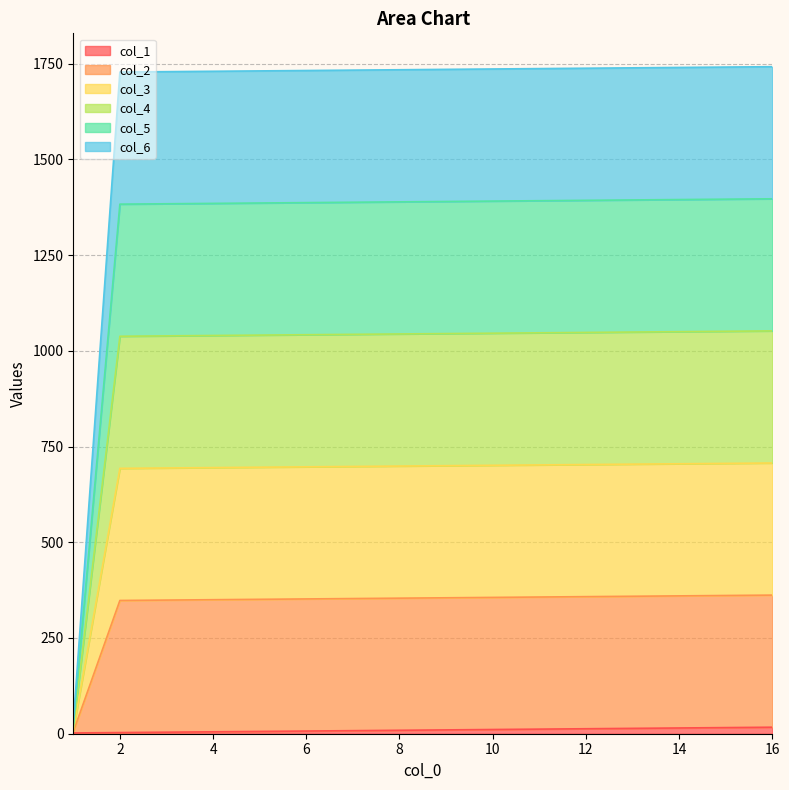

Does the chart display data point markers on the line(s)?

No